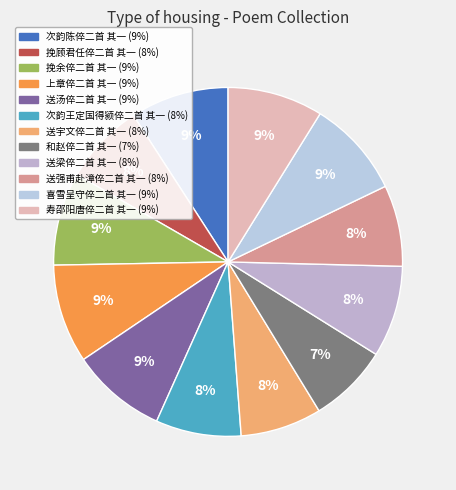

Which category has the biggest portion of the pie?

上章倅二首 其一